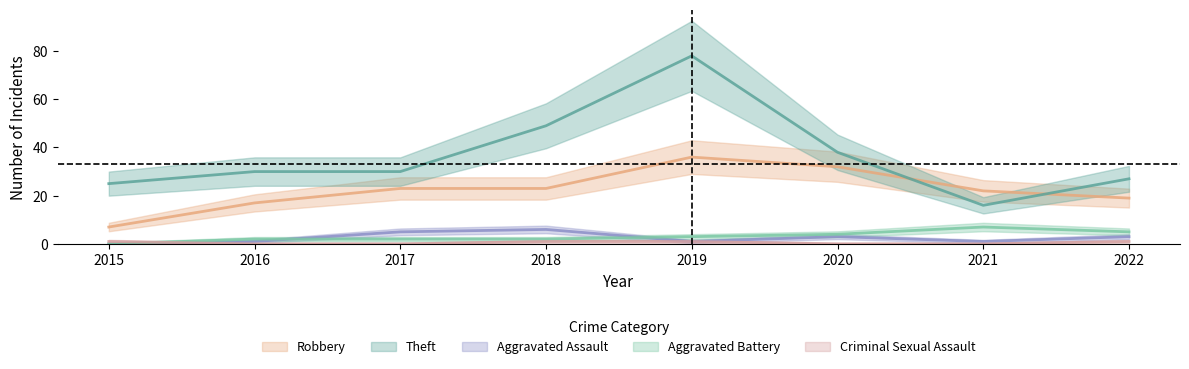

Which category has the lowest value in the Criminal Sexual Assault series?

2016